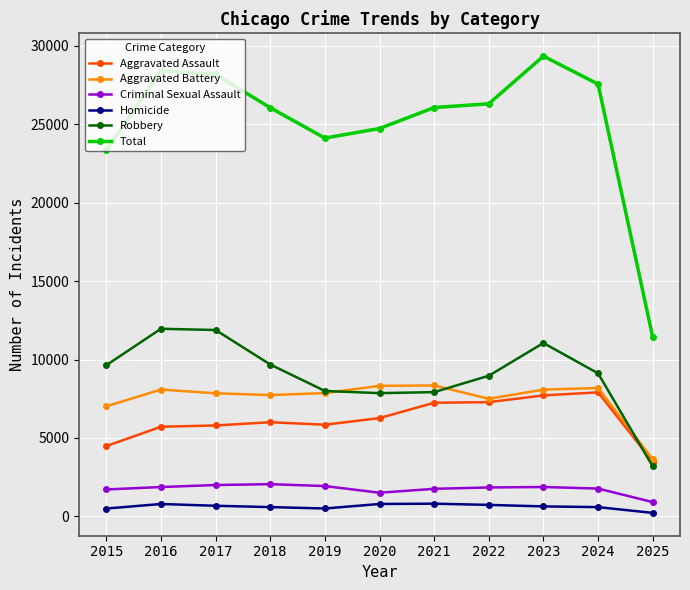

True or false: Homicide has more than 0 interior local peaks.

True